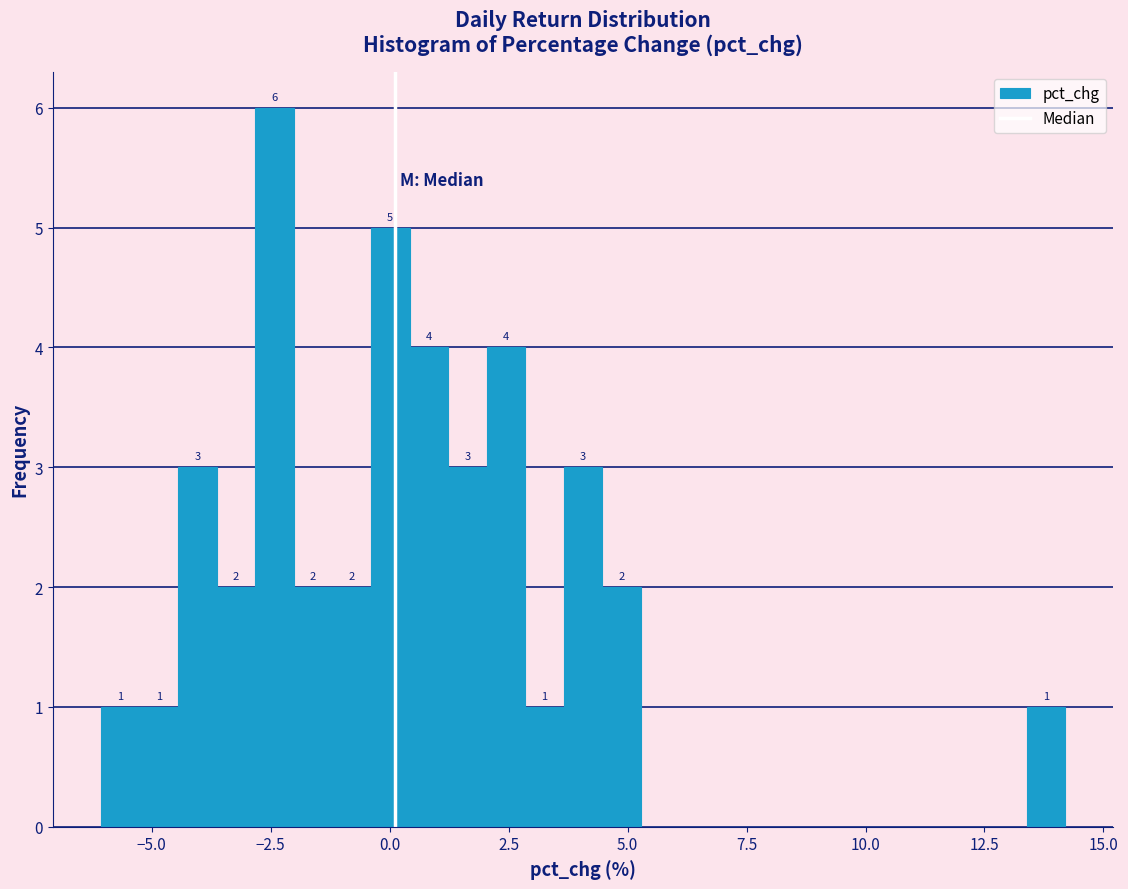

Read against the x-axis, roughly where is the centre of the tallest bar?

-2.5